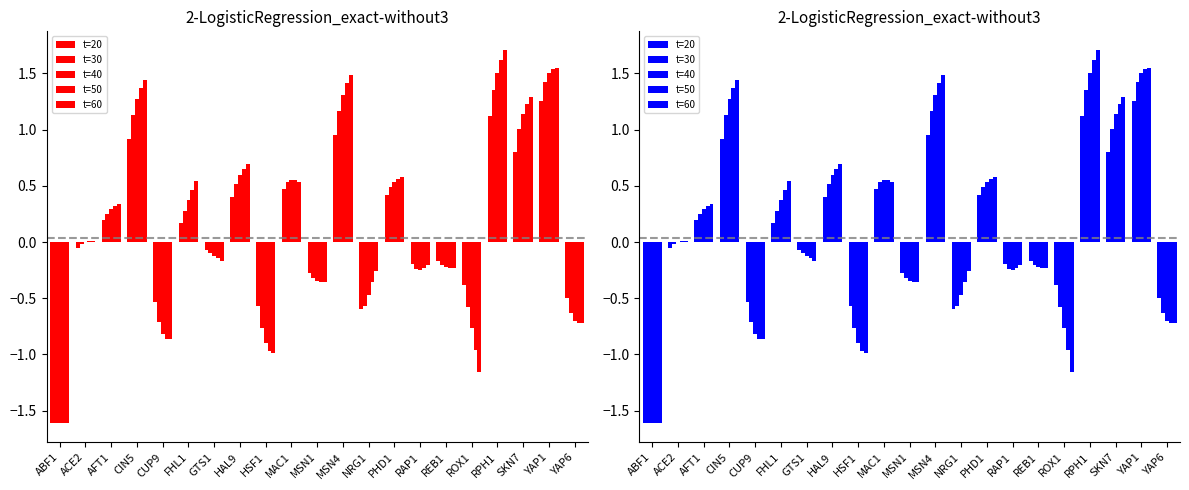

Are the bars grouped side by side (vs. stacked)?

Yes